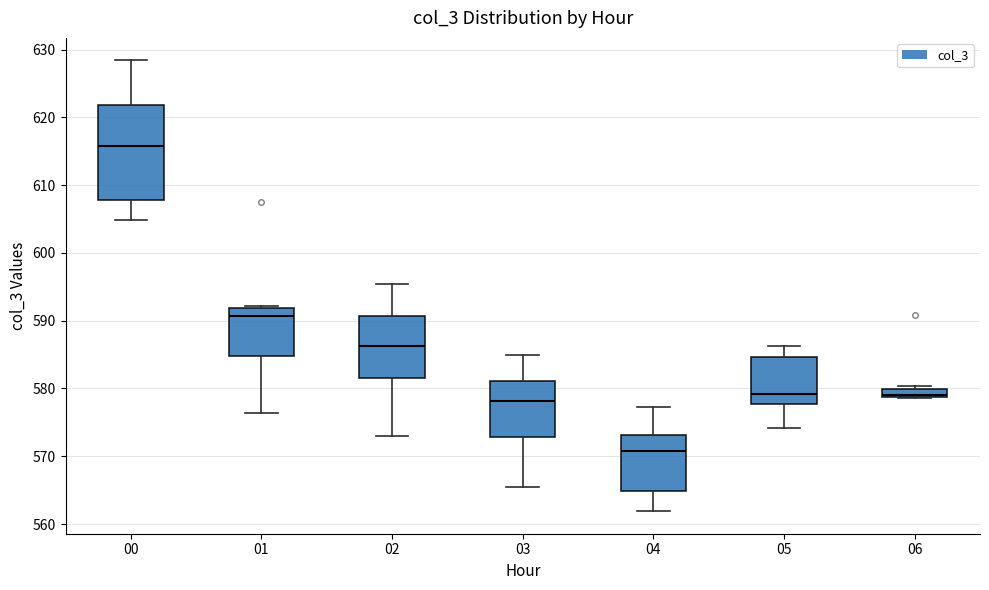

Which box is the tallest, from its lower edge to its upper edge?

00